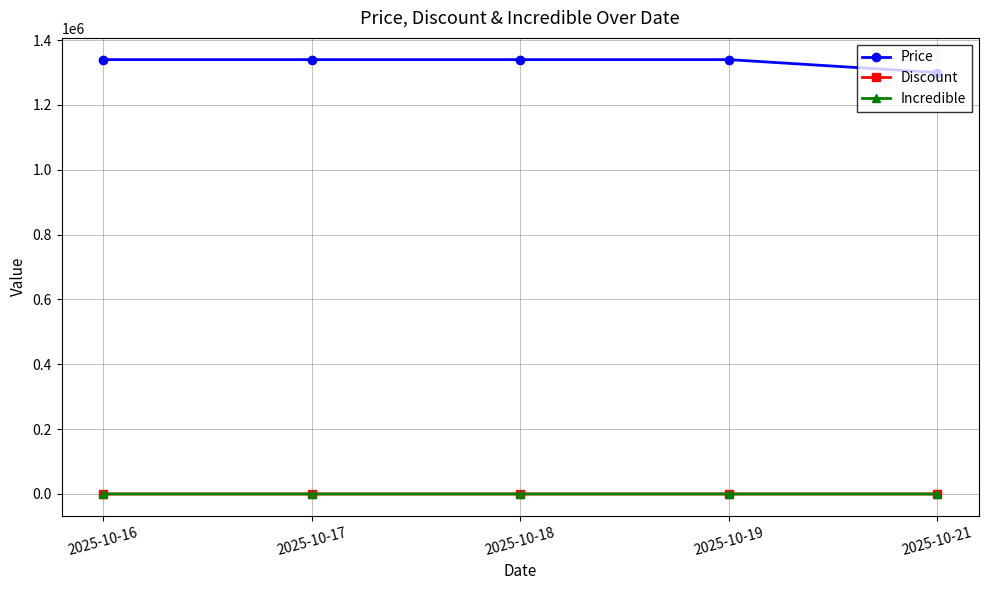

What is the maximum value for Price?

1340000